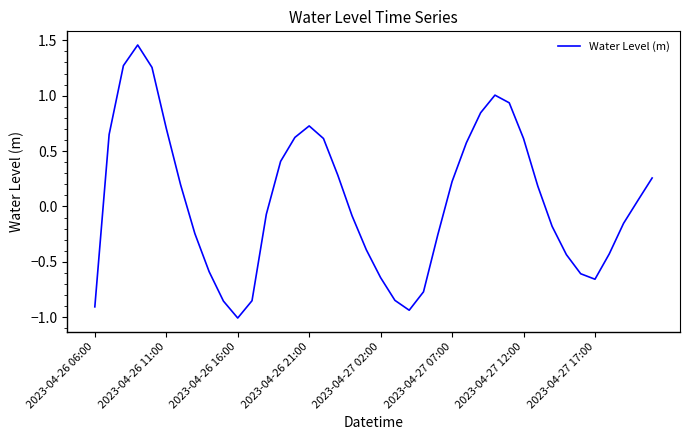

What is the minimum value shown in the chart?

-1.0